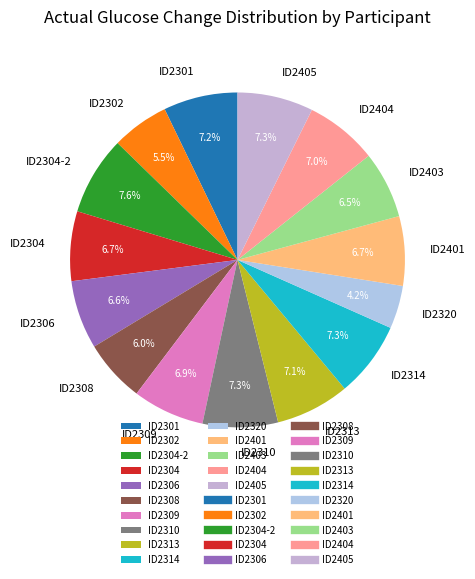

Does ID2306 represent more than half of the total?

No